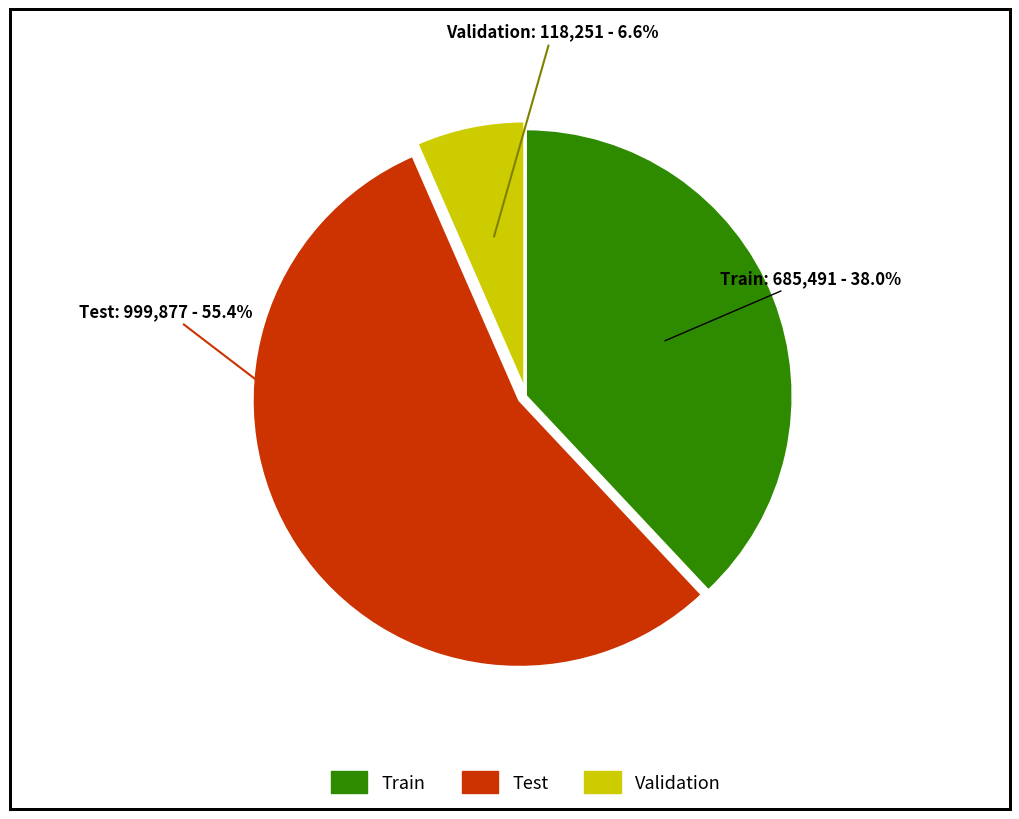

Does any single category account for the majority?

Yes